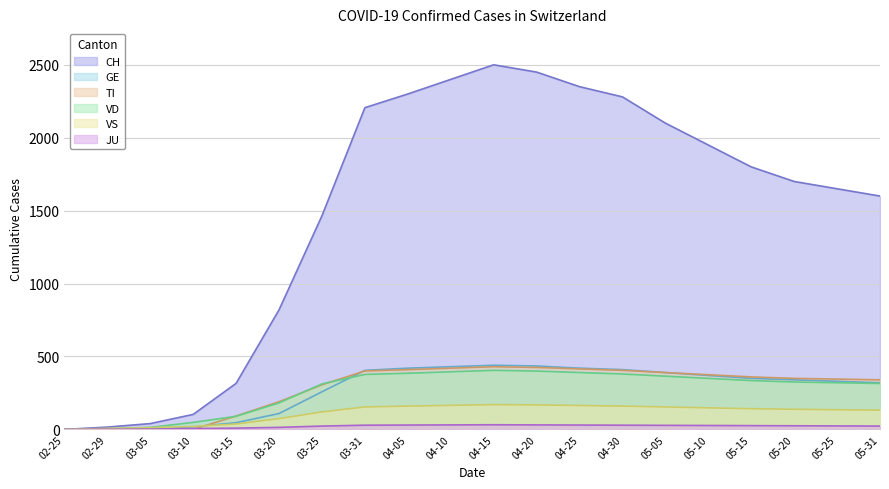

Is the value of GE at 03-10 greater than the value of TI at 04-25?

No